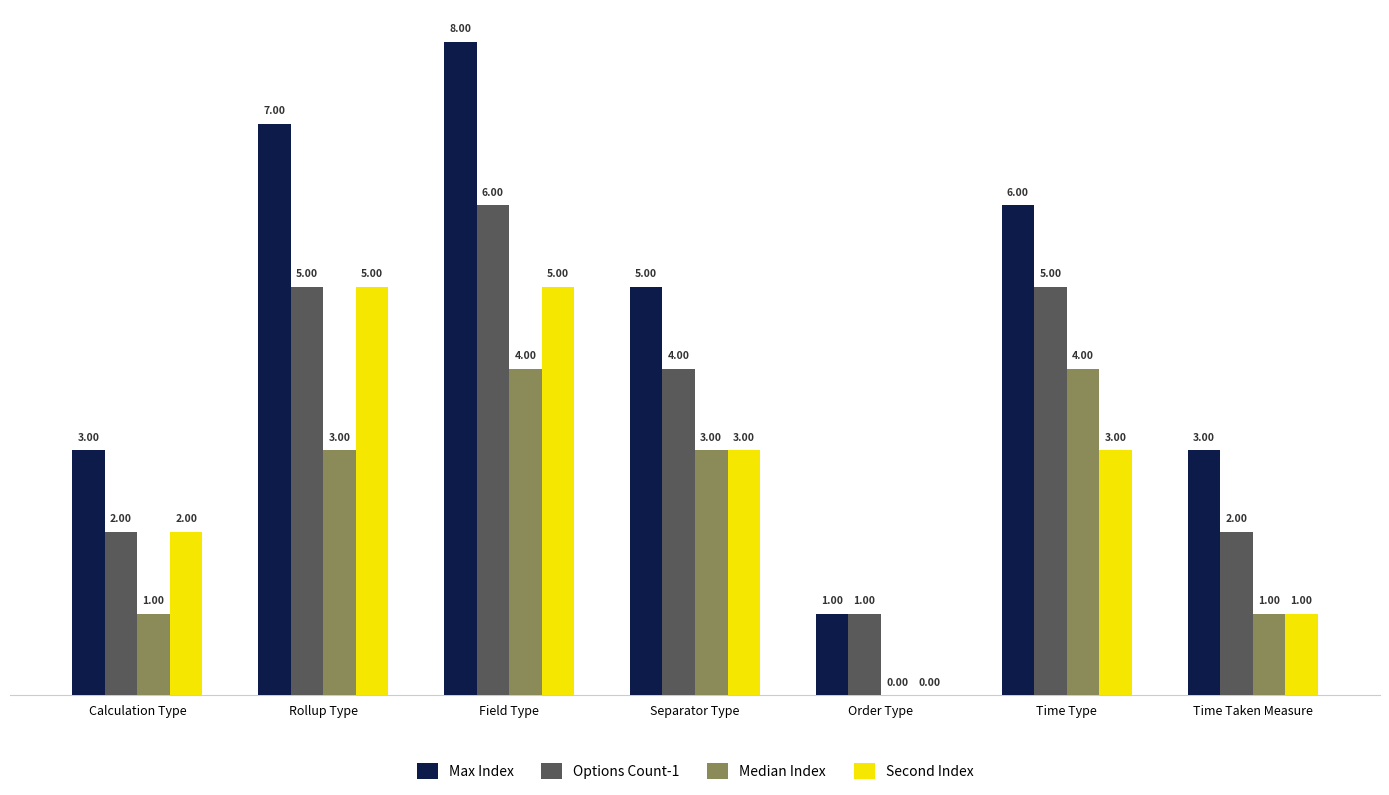

The value of Second Index at Time Taken Measure is 0. True or false?

False